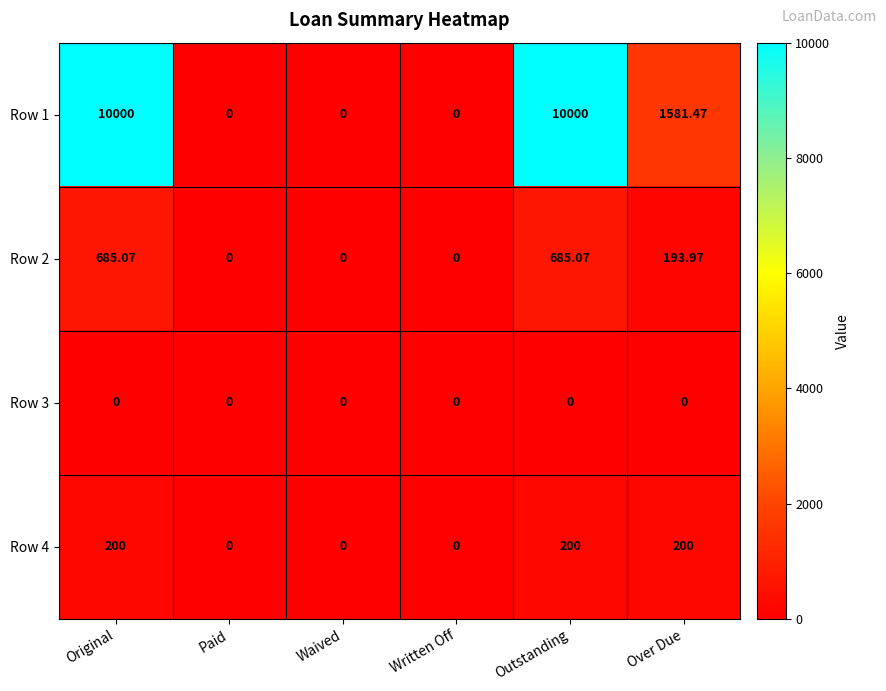

Is the value of Row 1 at Original greater than the value of Row 4 at Waived?

Yes